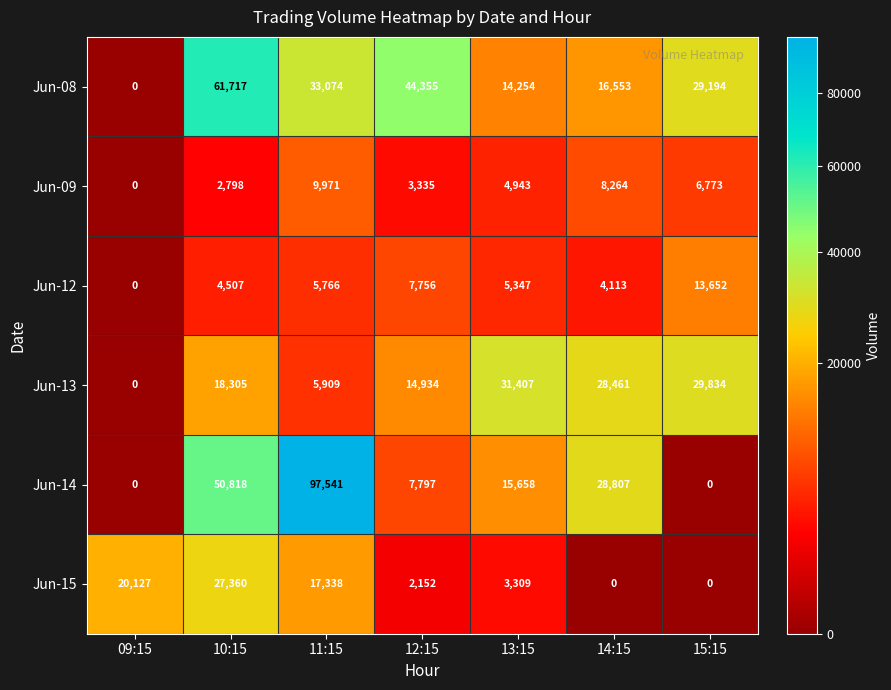

Count the number of data series in this chart.

6